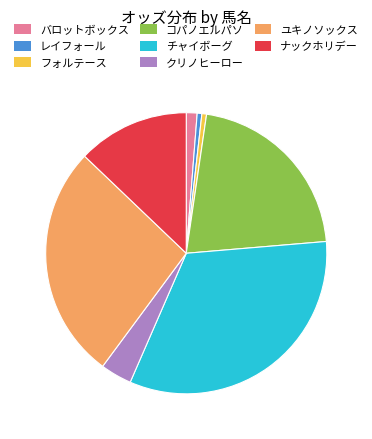

What is the largest slice in the pie chart?

チャイボーグ